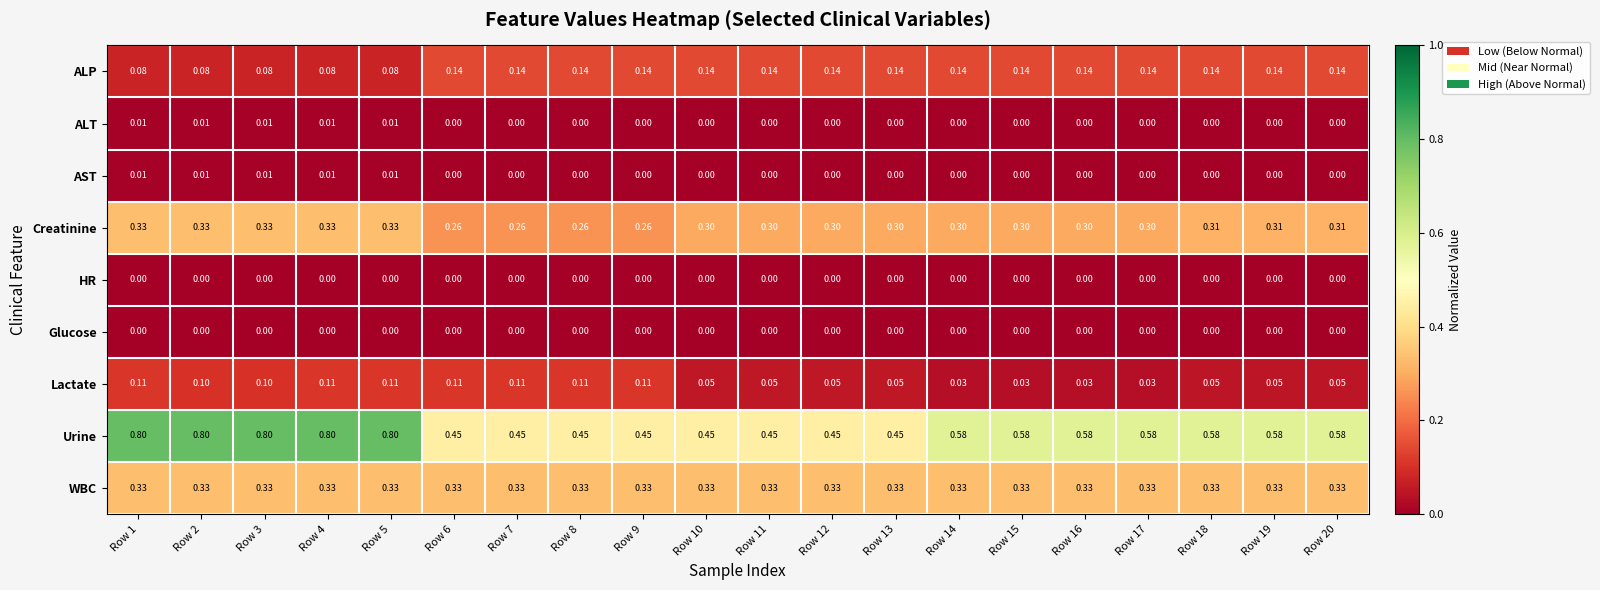

Which series changed the most between Row 2 and Row 6?

Urine